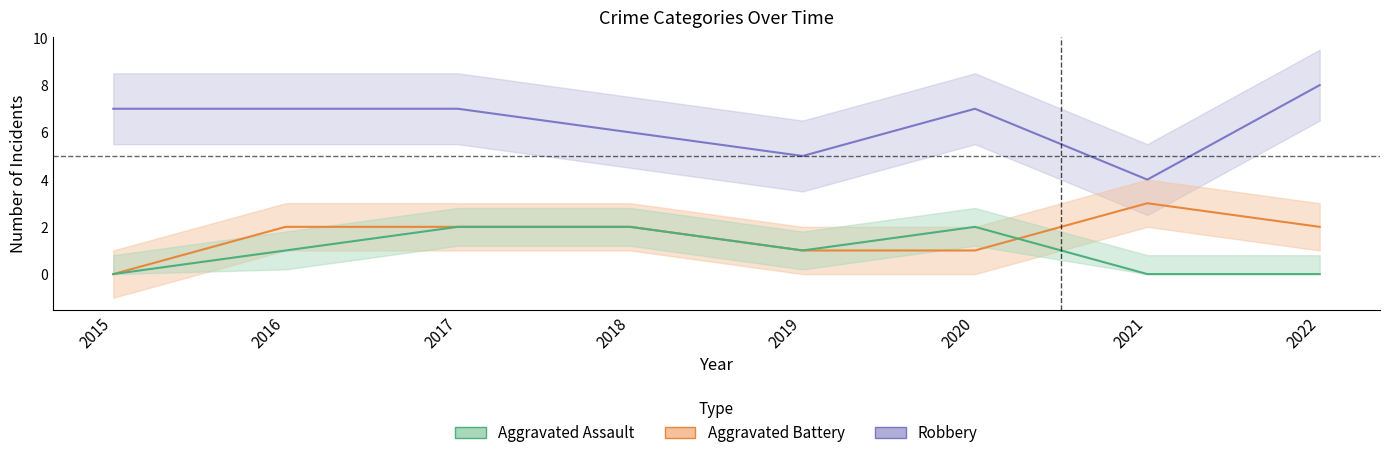

What is the value of the Aggravated Battery point at the 8th from the left?

2